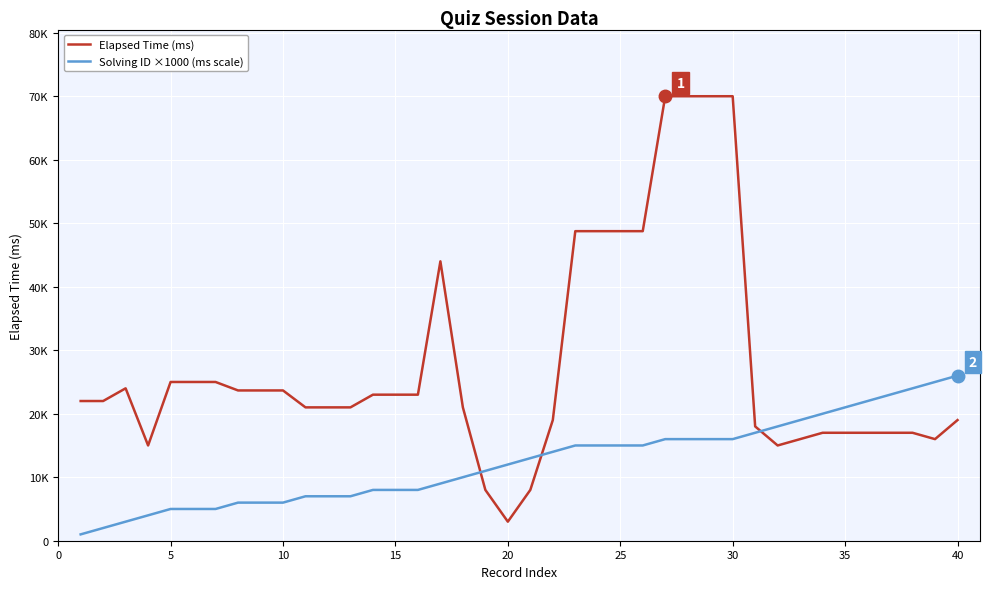

List the series in order of their overall mean, lowest first.

Solving ID ×1000 (ms scale), Elapsed Time (ms)